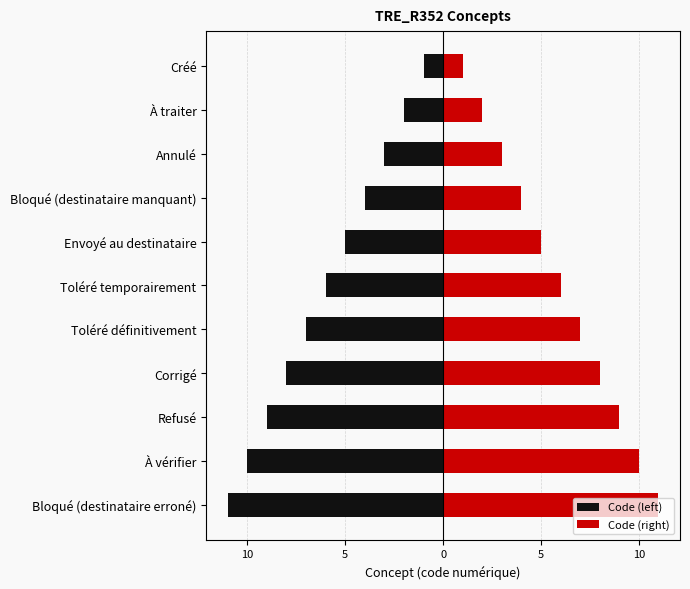

Is it true that Code (left) equals -1 at À traiter?

False